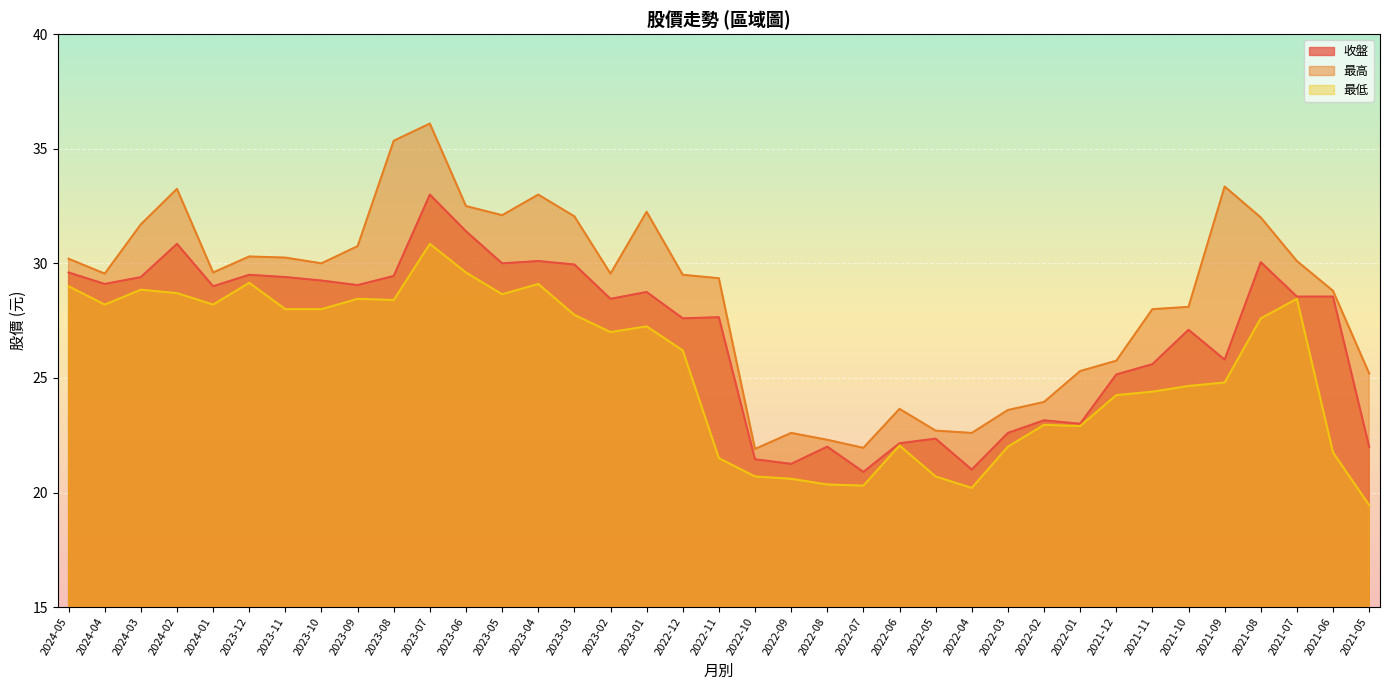

True or false: 收盤 has more than 2 points higher than both neighbors.

True